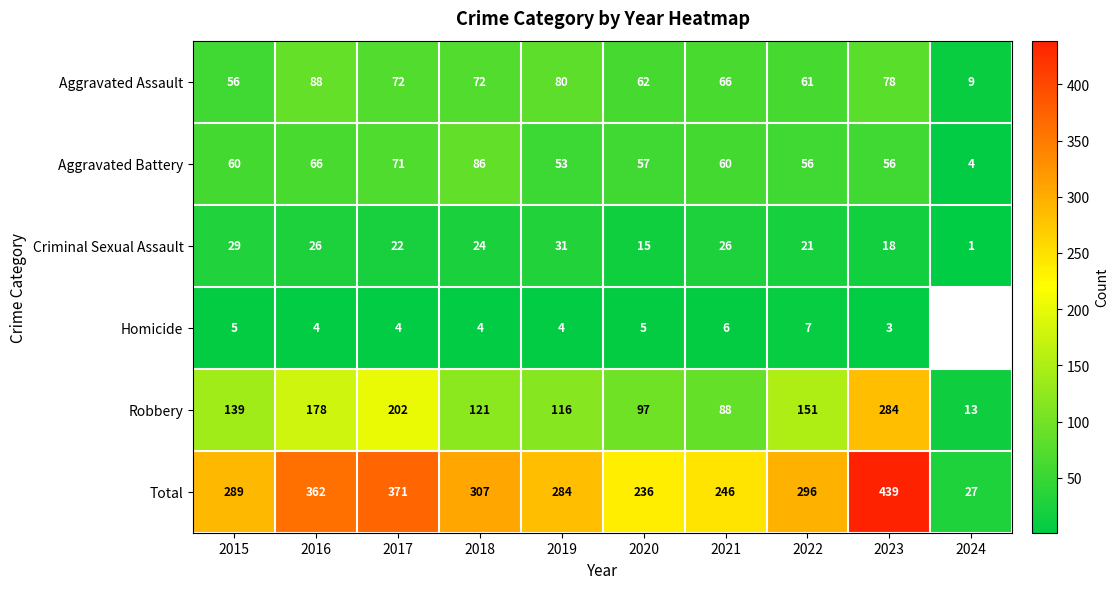

What is the total value across all series at 2017?

742.0